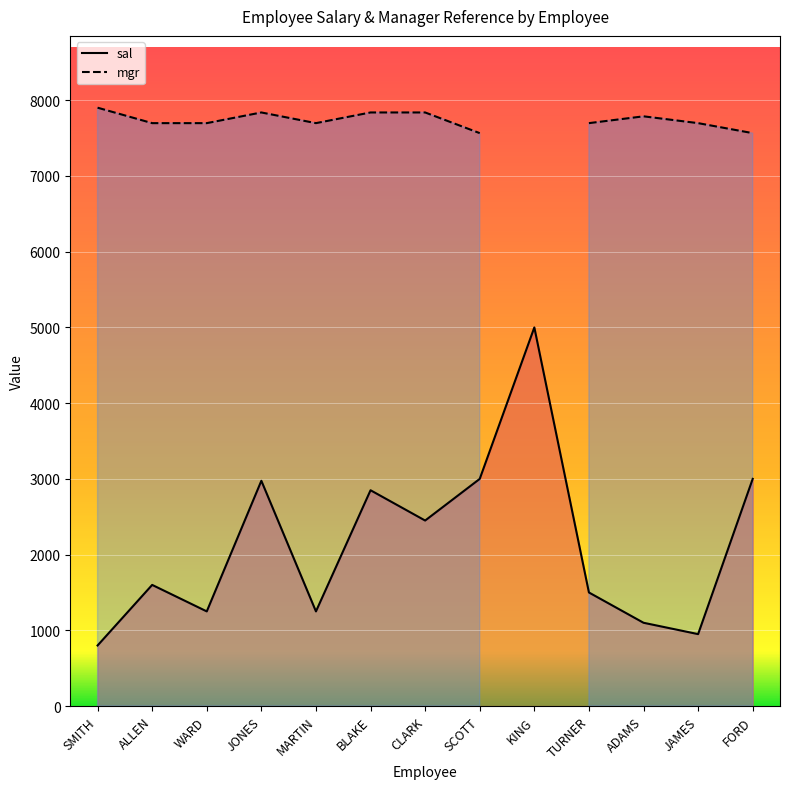

What value does the mgr series have at JAMES?

7698.0